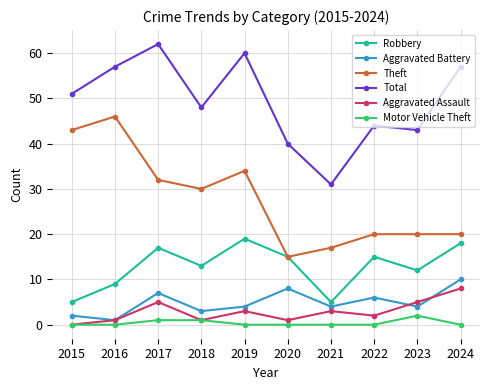

Between 2017 and 2018, which series saw the biggest shift?

Total